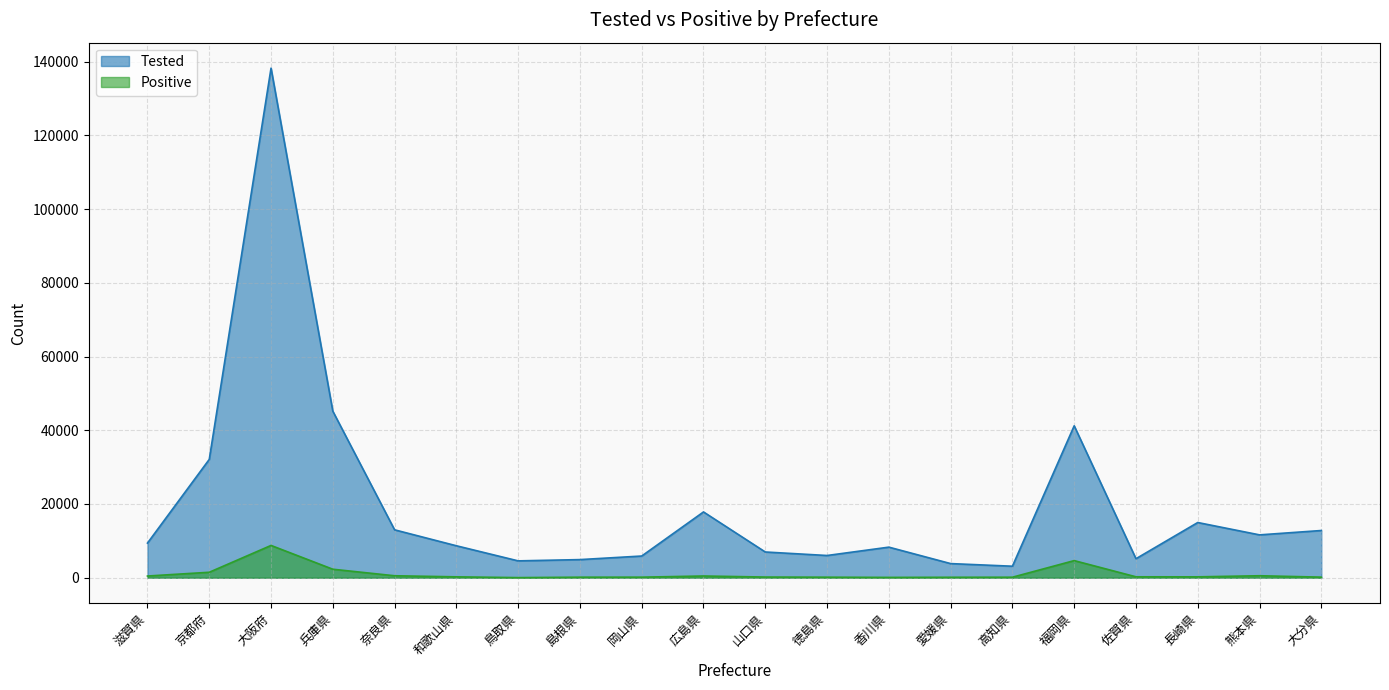

How many data points in Positive are less than 232?

10